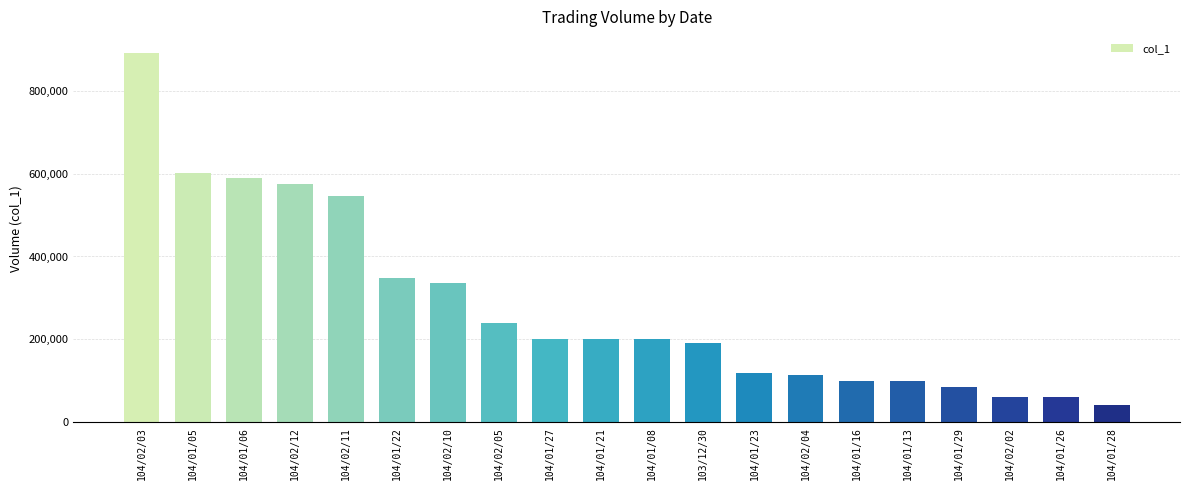

How many data points does each series have?

20